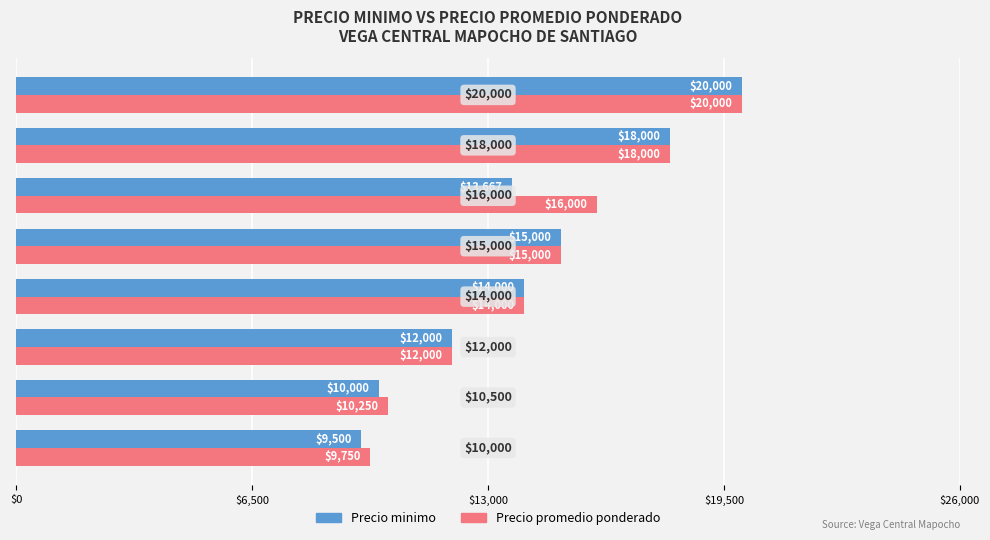

What is the difference between the maximum and minimum values in the Precio minimo series?

10500